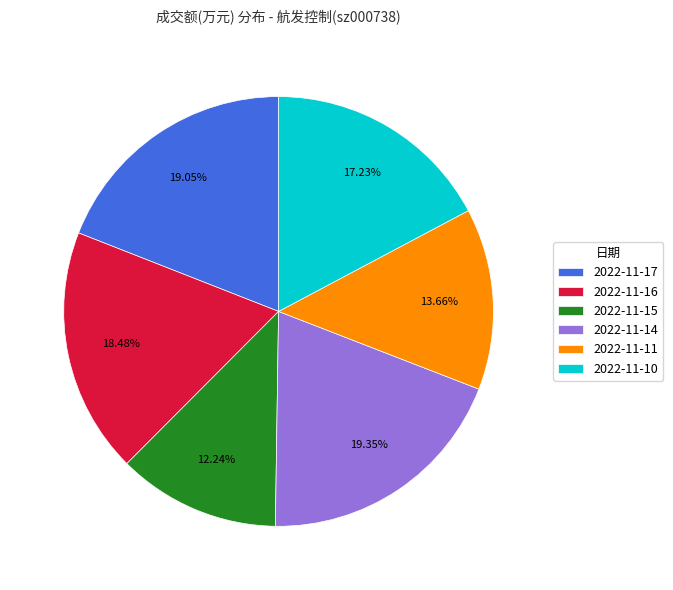

Combined, do 2022-11-14 and 2022-11-17 account for over 50%?

No